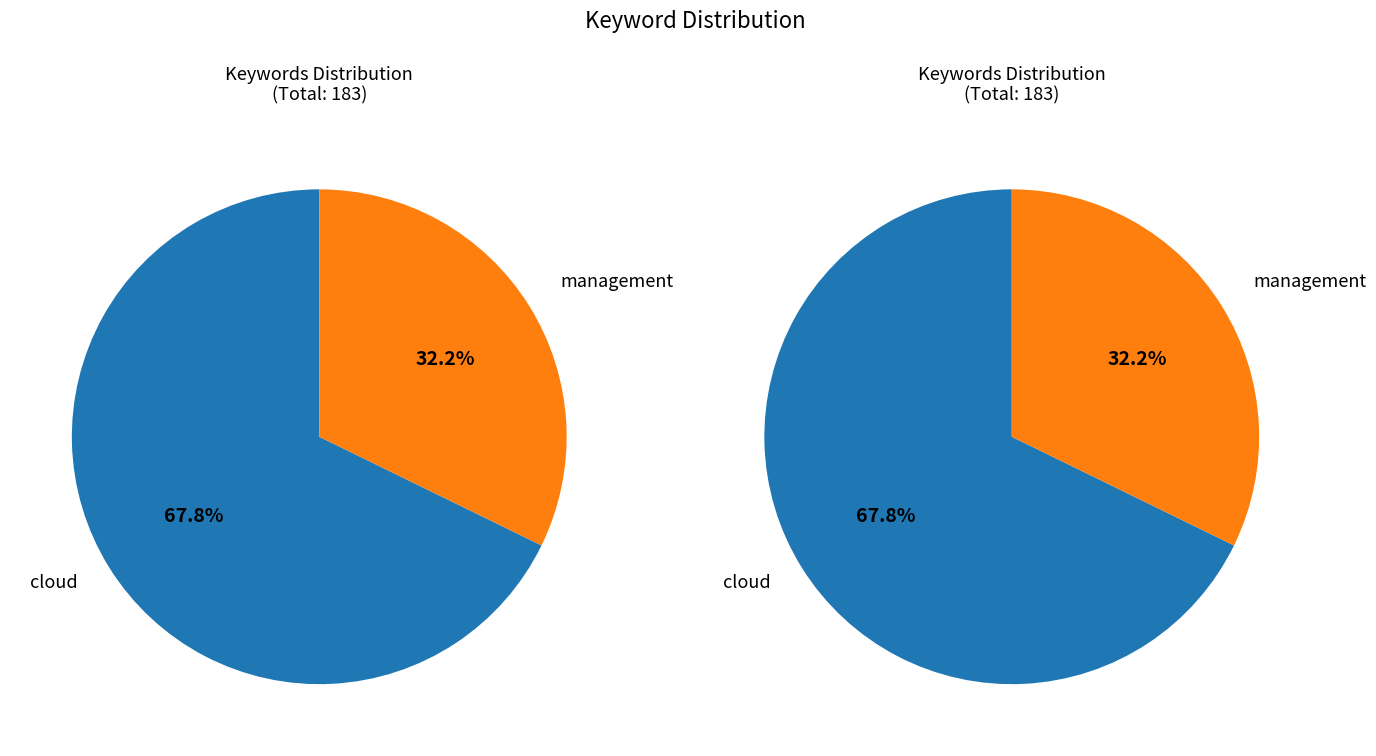

What is the change in value from cloud to management?

-65